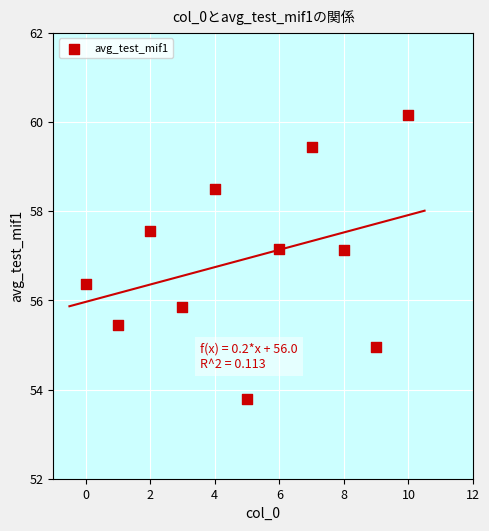

What is the range of X values (max minus min)?

10.0